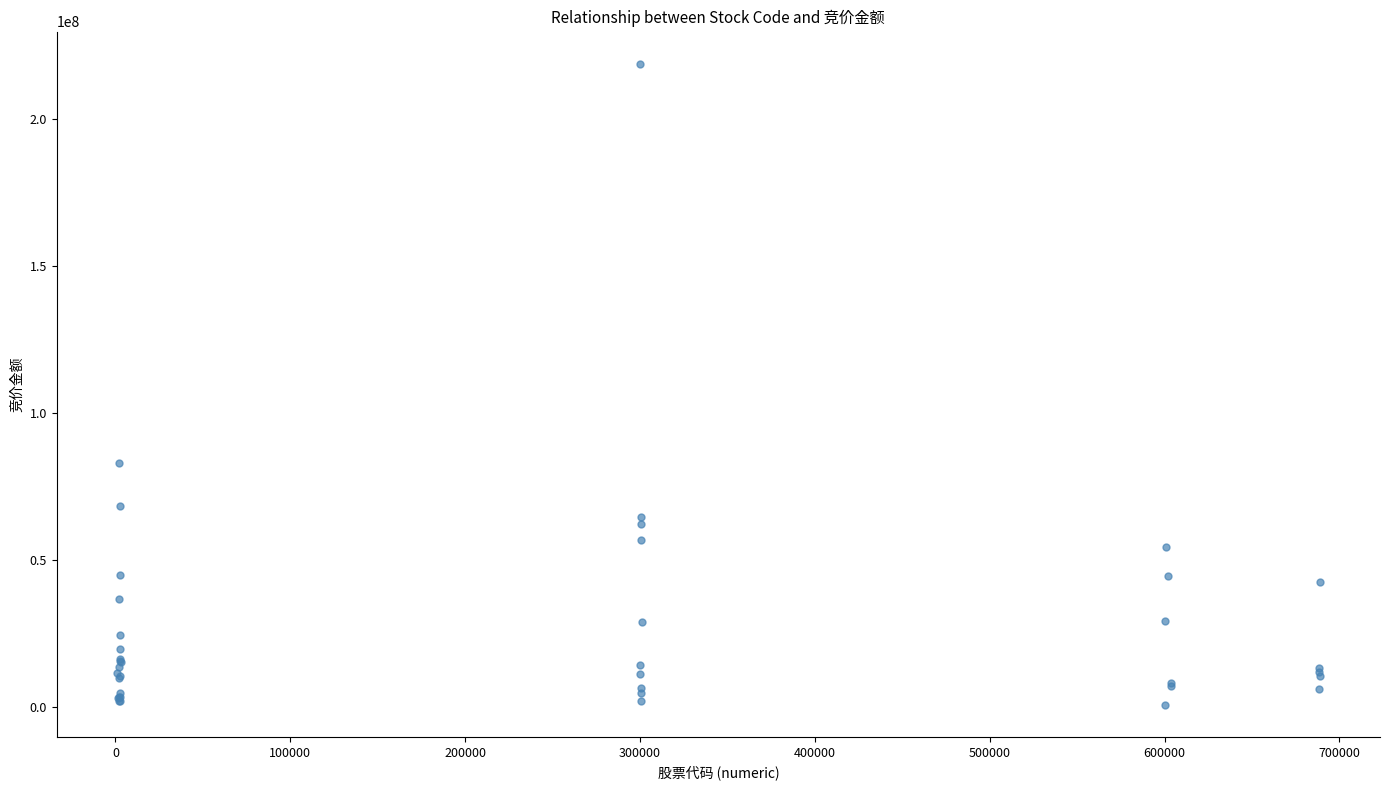

What Y value in the scatter plot is closest to 109893775?

83070768